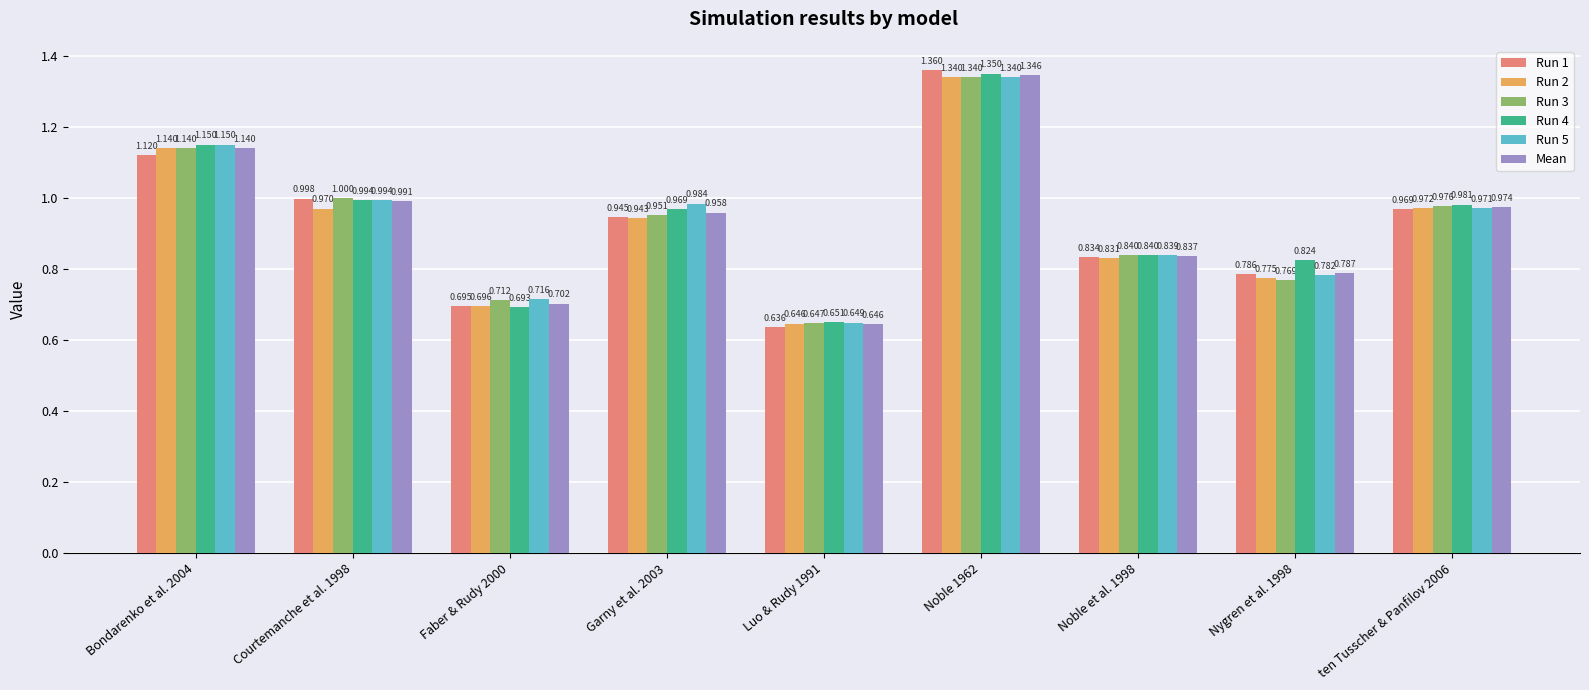

Is the value of Mean at Bondarenko et al. 2004 greater than the value of Run 2 at Courtemanche et al. 1998?

Yes